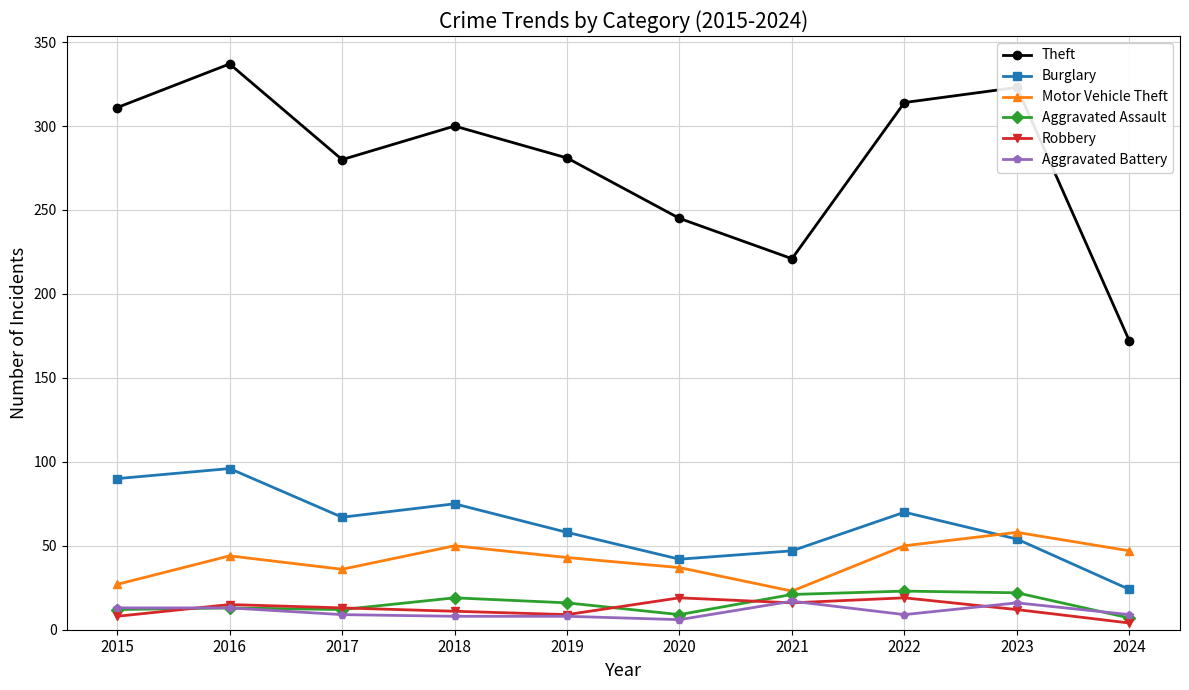

At which category is the sum across all series the highest?

2016